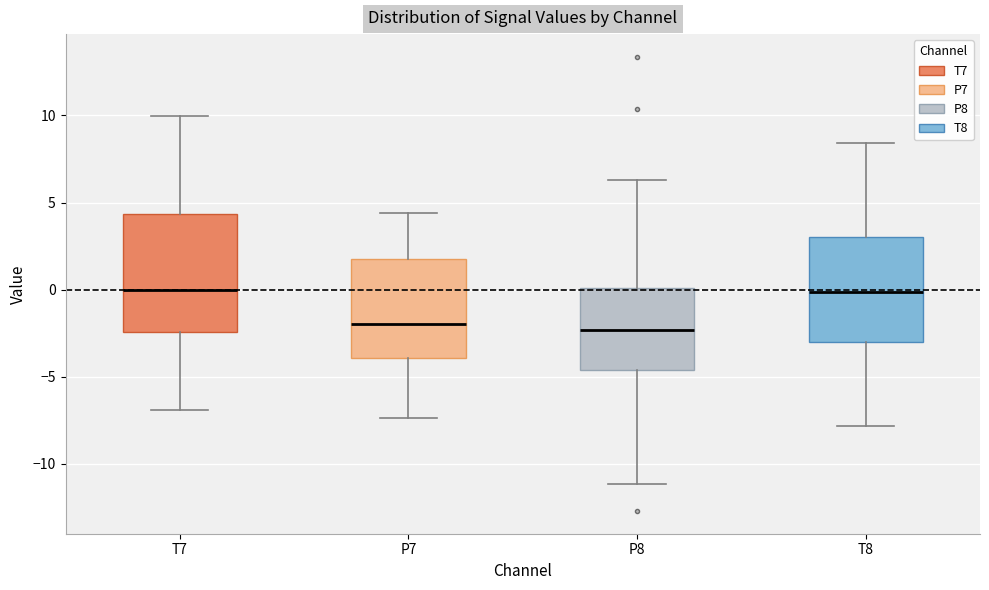

Reading left to right, read every box against the y-axis: the position of its median line, the range the box covers, and the ends of its whiskers. The values are not printed on the chart, so give them approximately, as read against the axis.

T7: median 0.0, box -2.5 to 4.5, whiskers -7.0 to 10.0
P7: median -2.0, box -4.0 to 2.0, whiskers -7.5 to 4.5
P8: median -2.5, box -4.5 to 0.0, whiskers -11.0 to 6.5
T8: median 0.0, box -3.0 to 3.0, whiskers -8.0 to 8.5